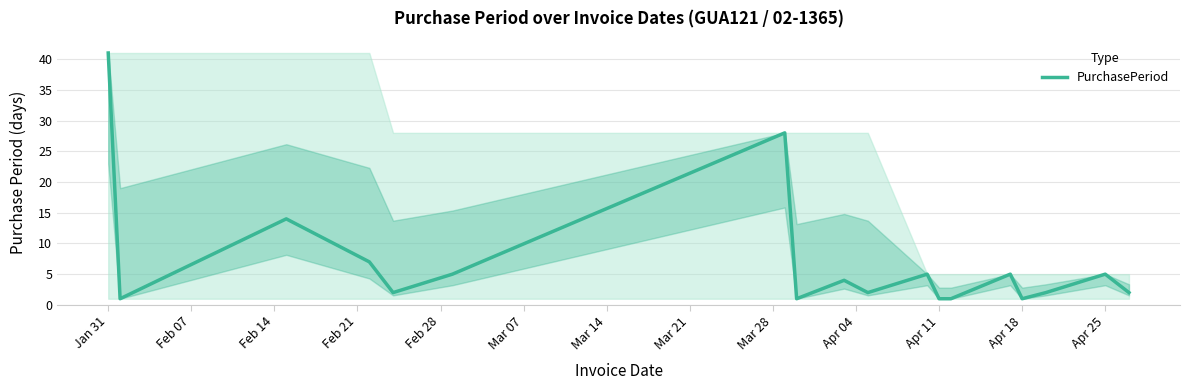

What is the difference between the maximum and minimum values?

40